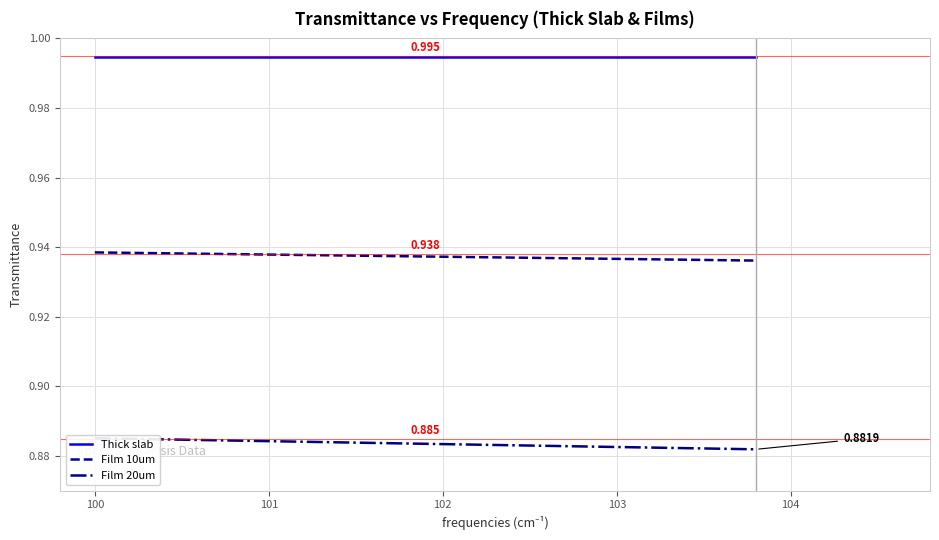

True or false: Thick slab and Film 10um intersect in this chart.

False